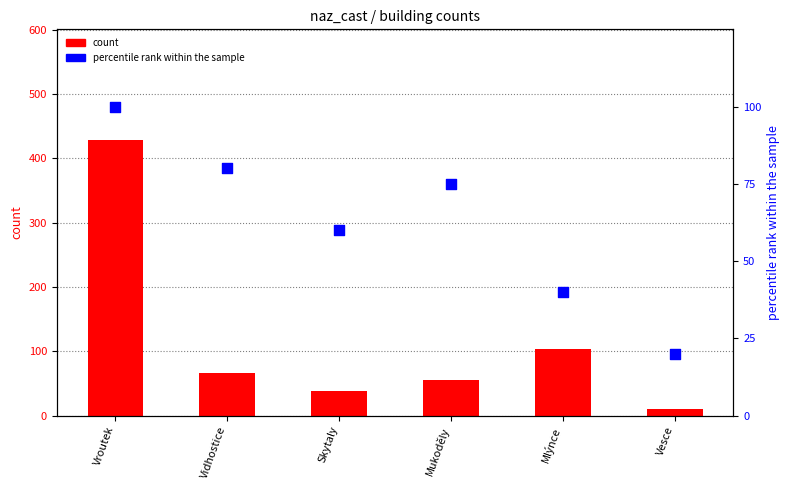

Which series contains the highest Y value?

count